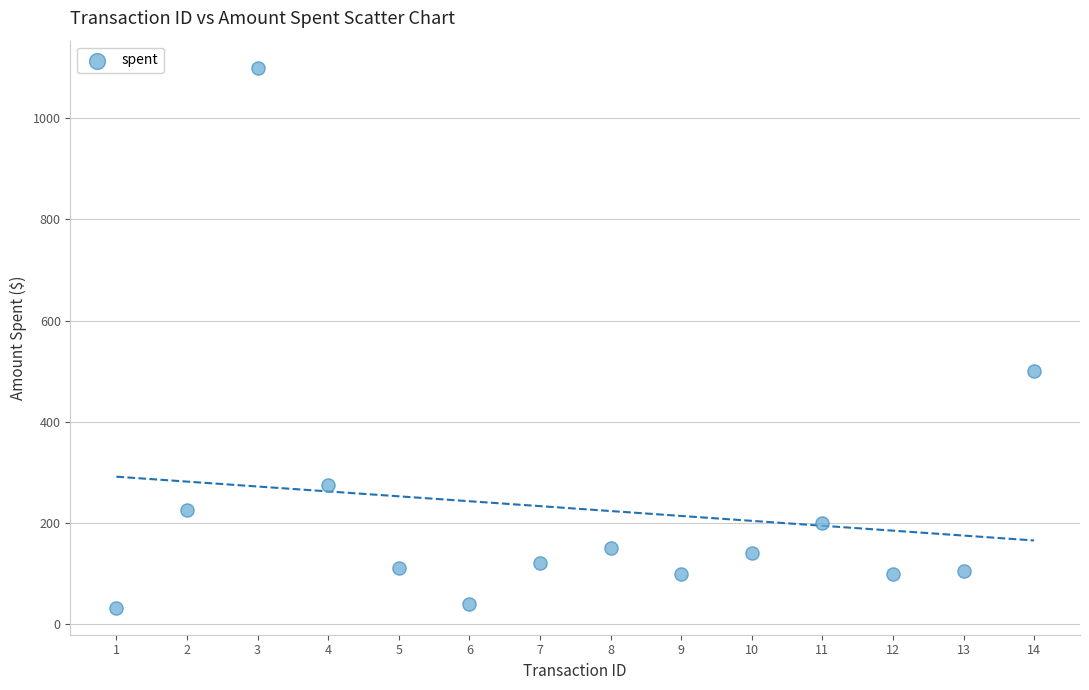

What Y value in the scatter plot is closest to 566?

500.0